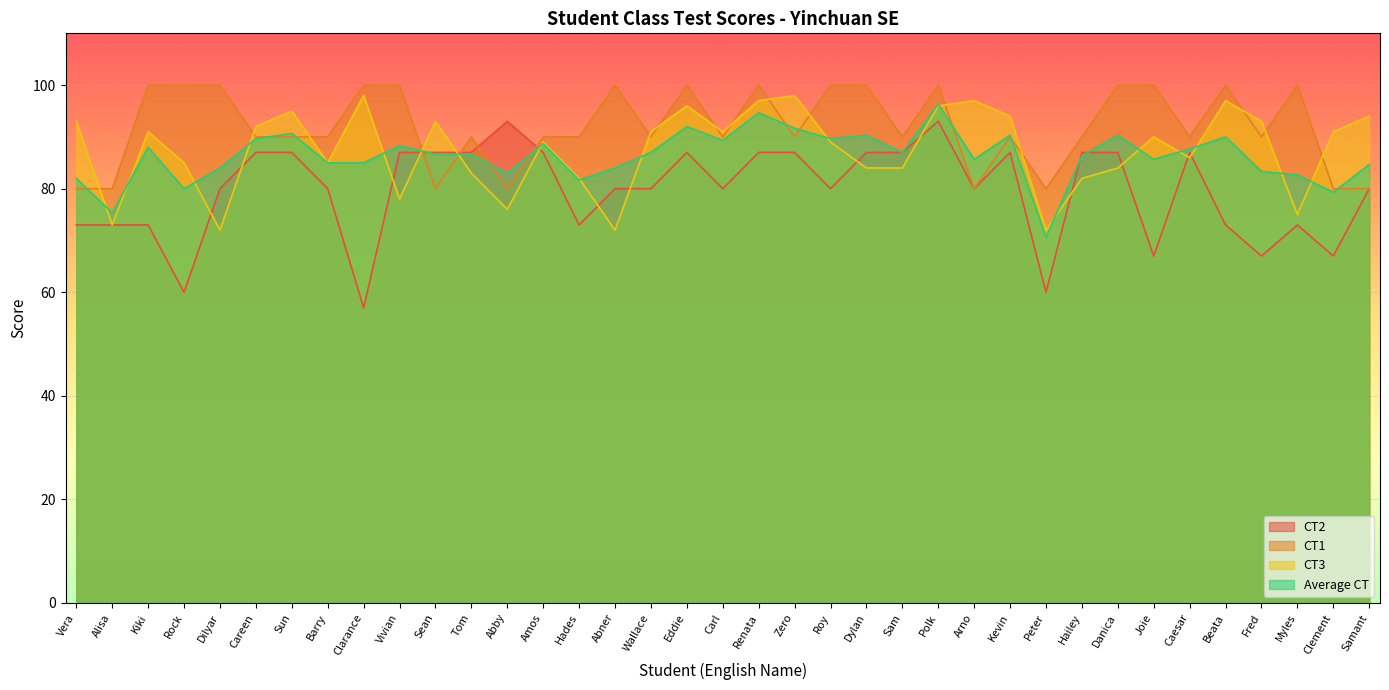

Rank the series by their maximum value, from lowest to highest.

CT2, Average CT, CT3, CT1